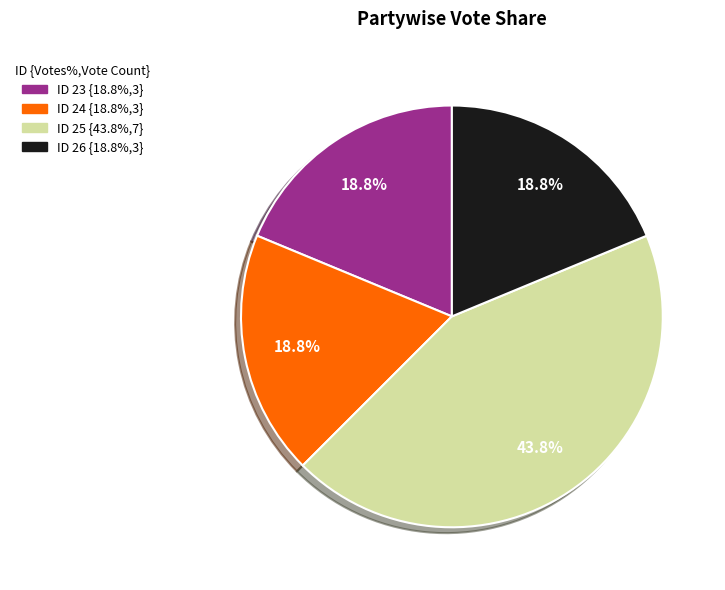

Does any single category account for the majority?

No